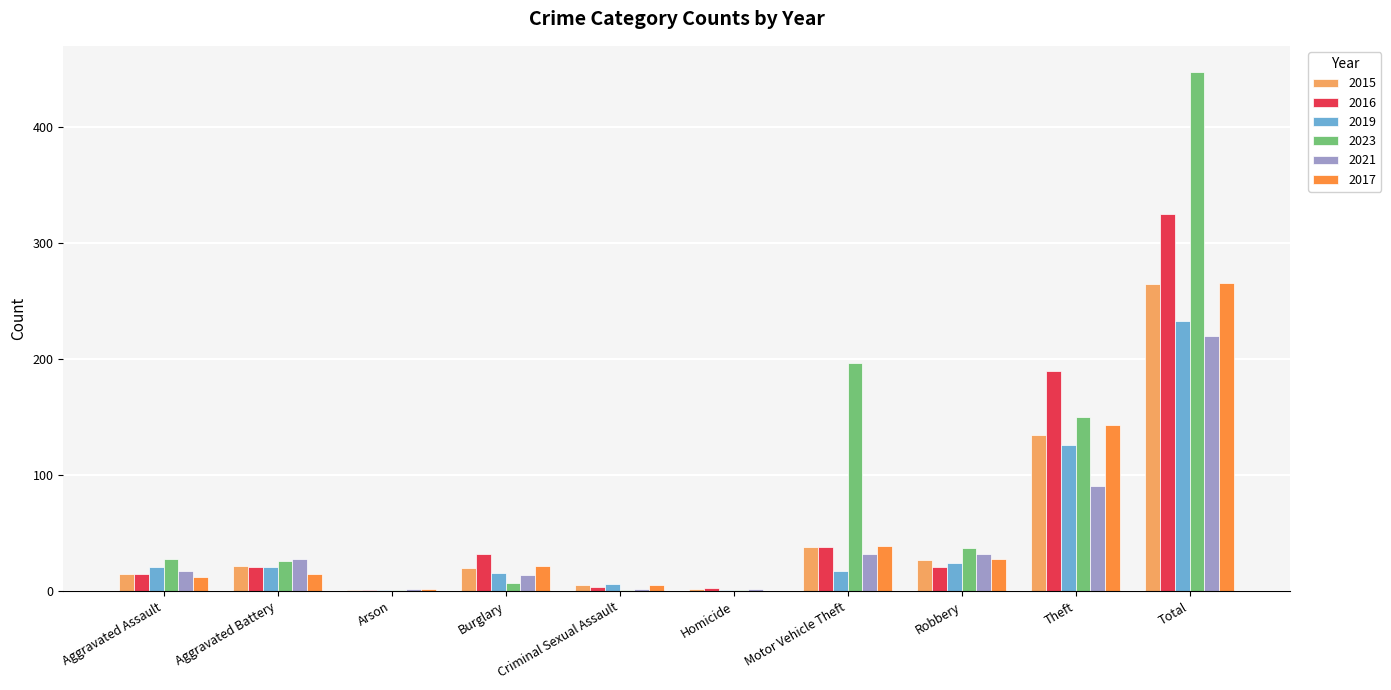

Where is 2021 nearest to the value 111?

Theft